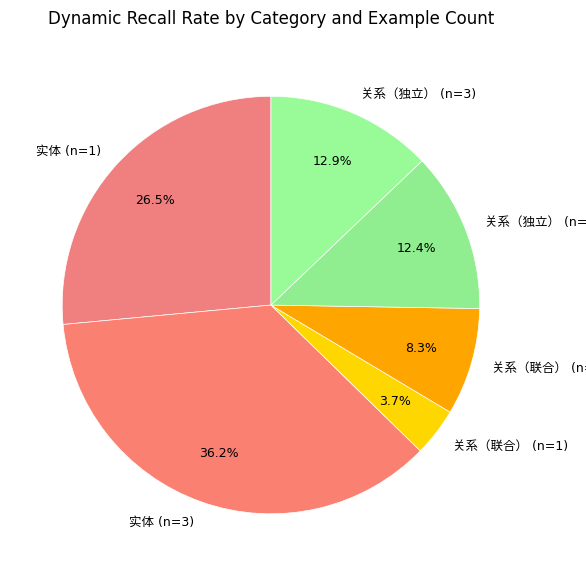

How many slices are in this pie chart?

6